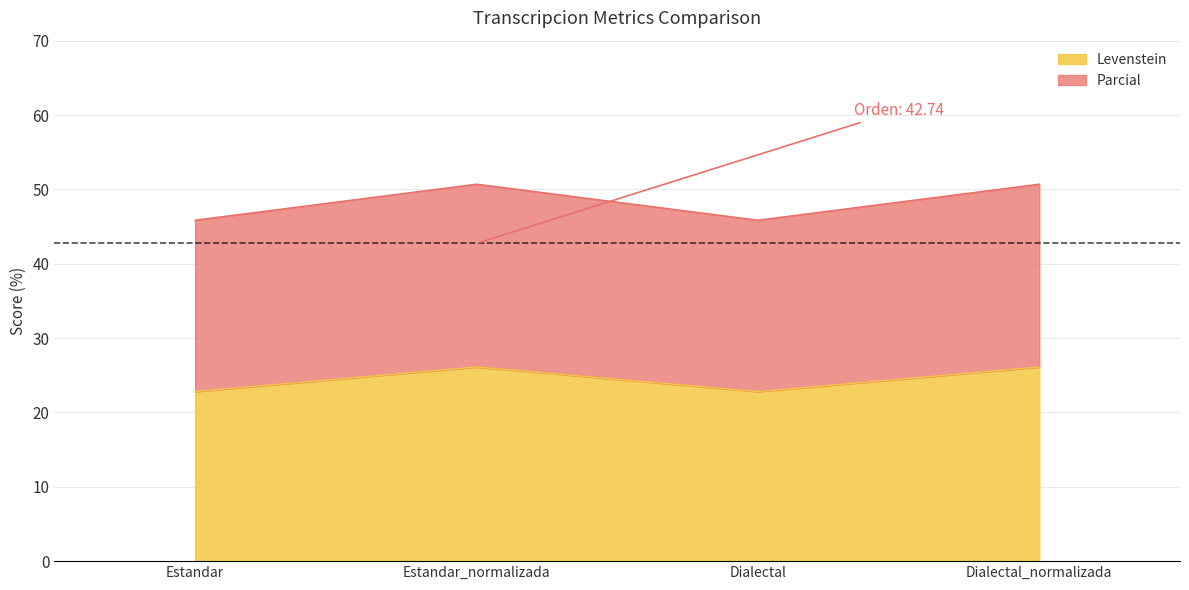

Between Dialectal_normalizada and Estandar_normalizada, which is larger?

Dialectal_normalizada